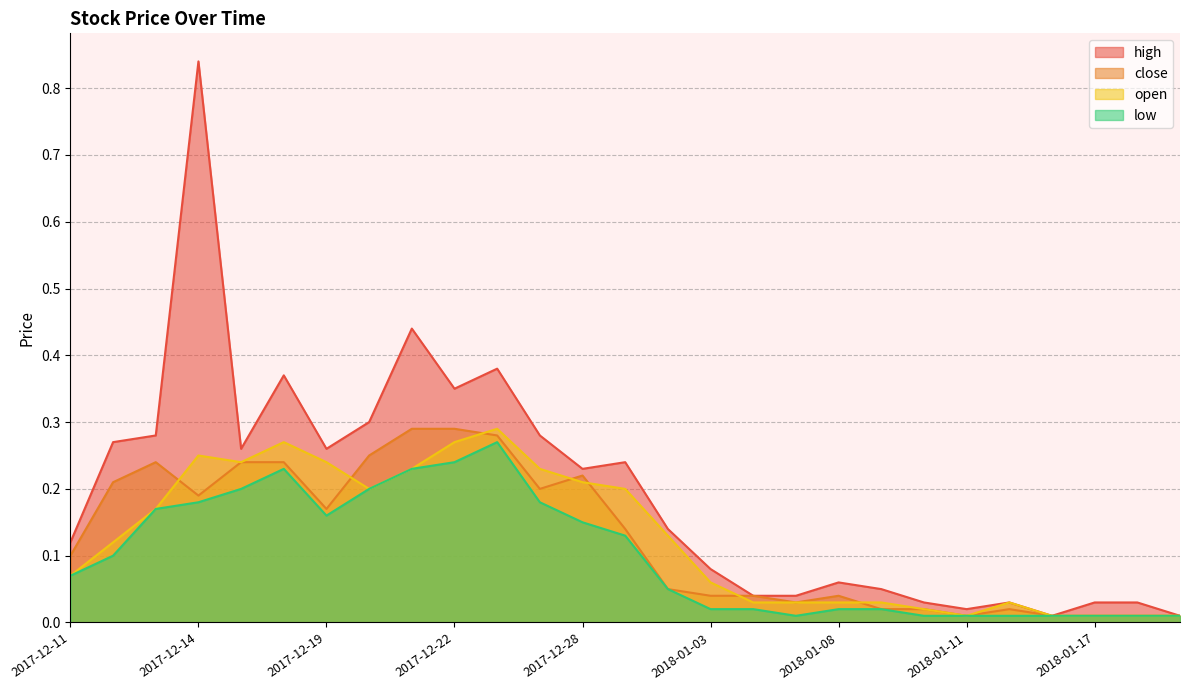

True or false: close and high cross at least once.

False